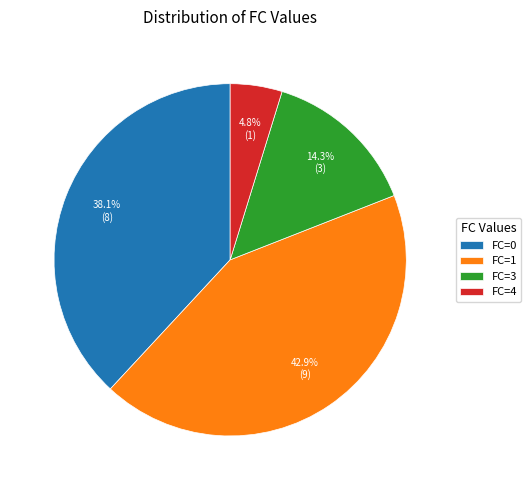

What is the largest slice in the pie chart?

FC=1